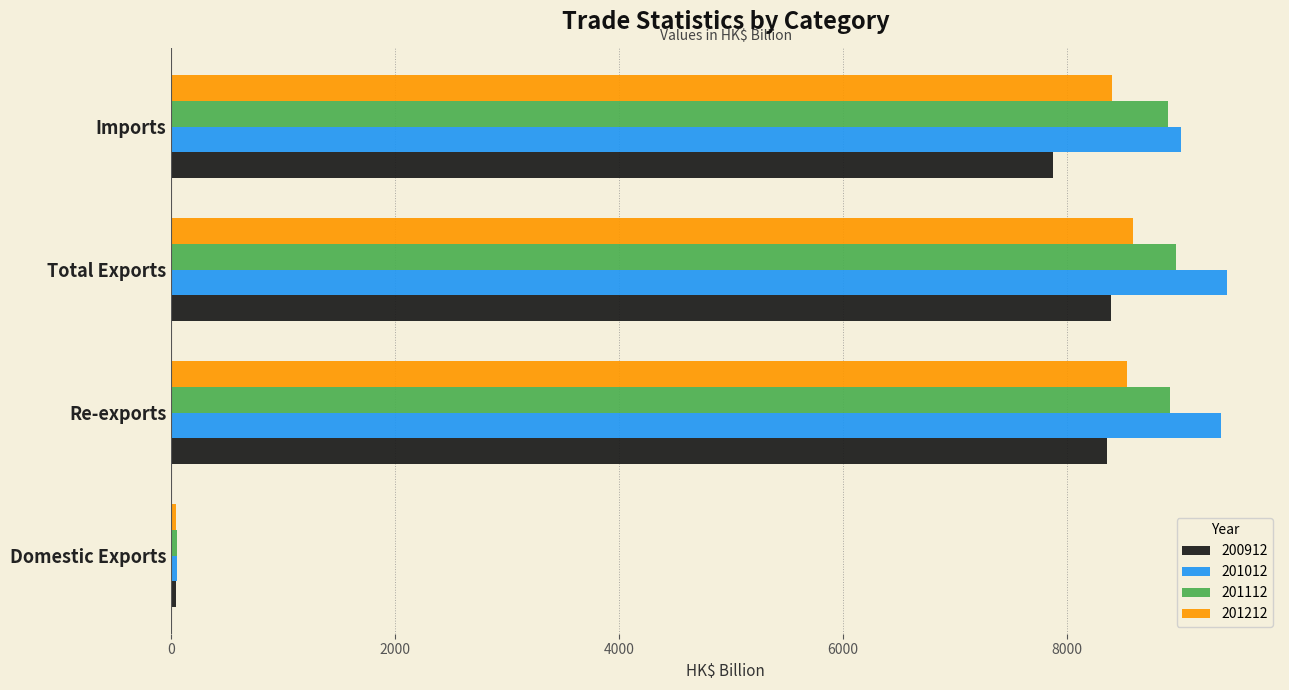

What is the sum of all 201012 values?

27882.1